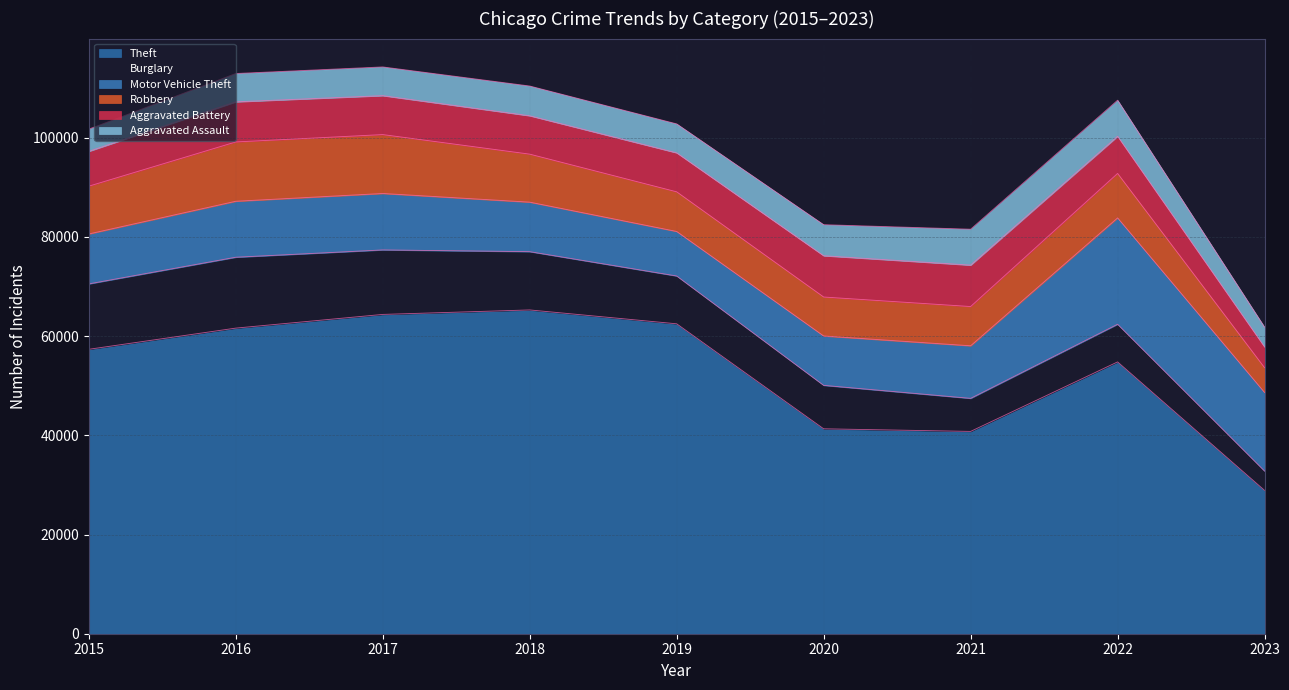

Where is the first local maximum for Burglary?

2016